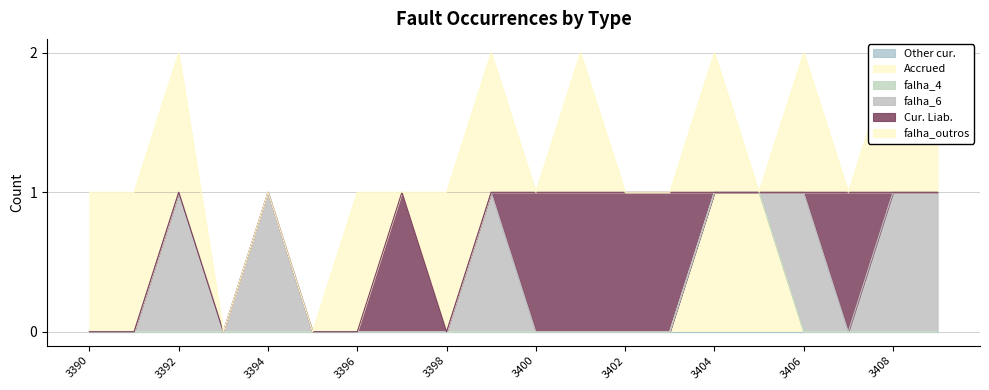

What is the spread (max minus min) of values at 3403?

1